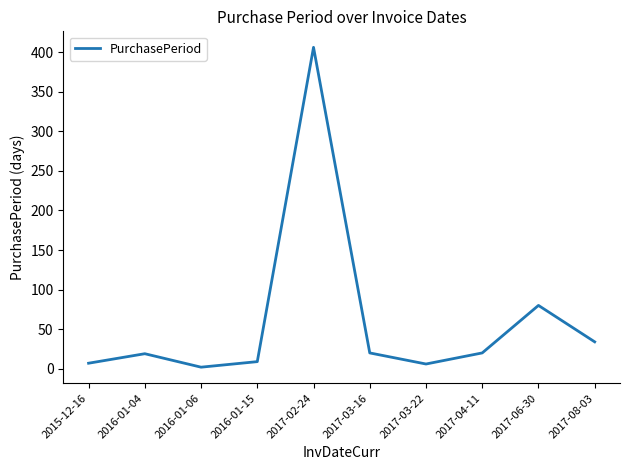

At which category does the chart reach its minimum across all series?

2016-01-06